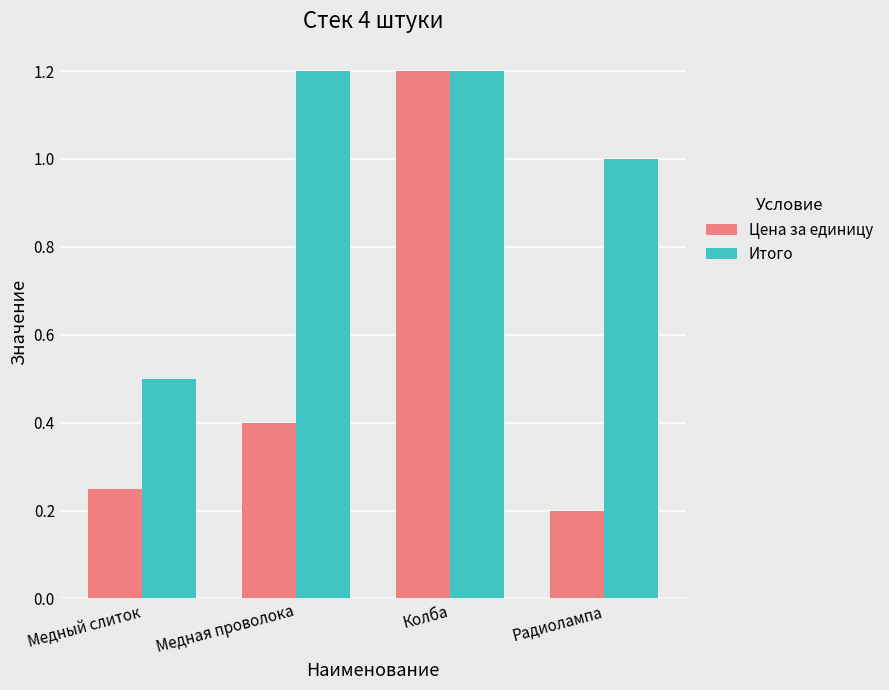

What is the minimum value for Итого?

0.5